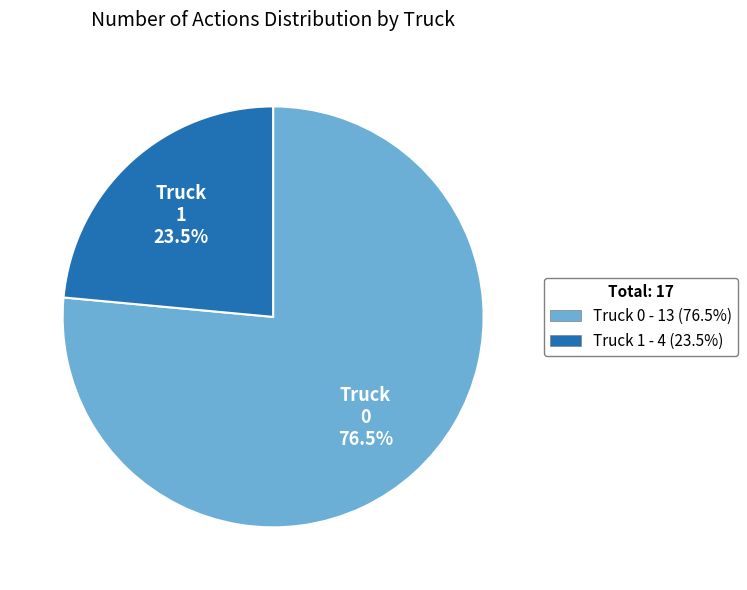

To the nearest percent, what is the difference between the largest and smallest slice percentages?

53%